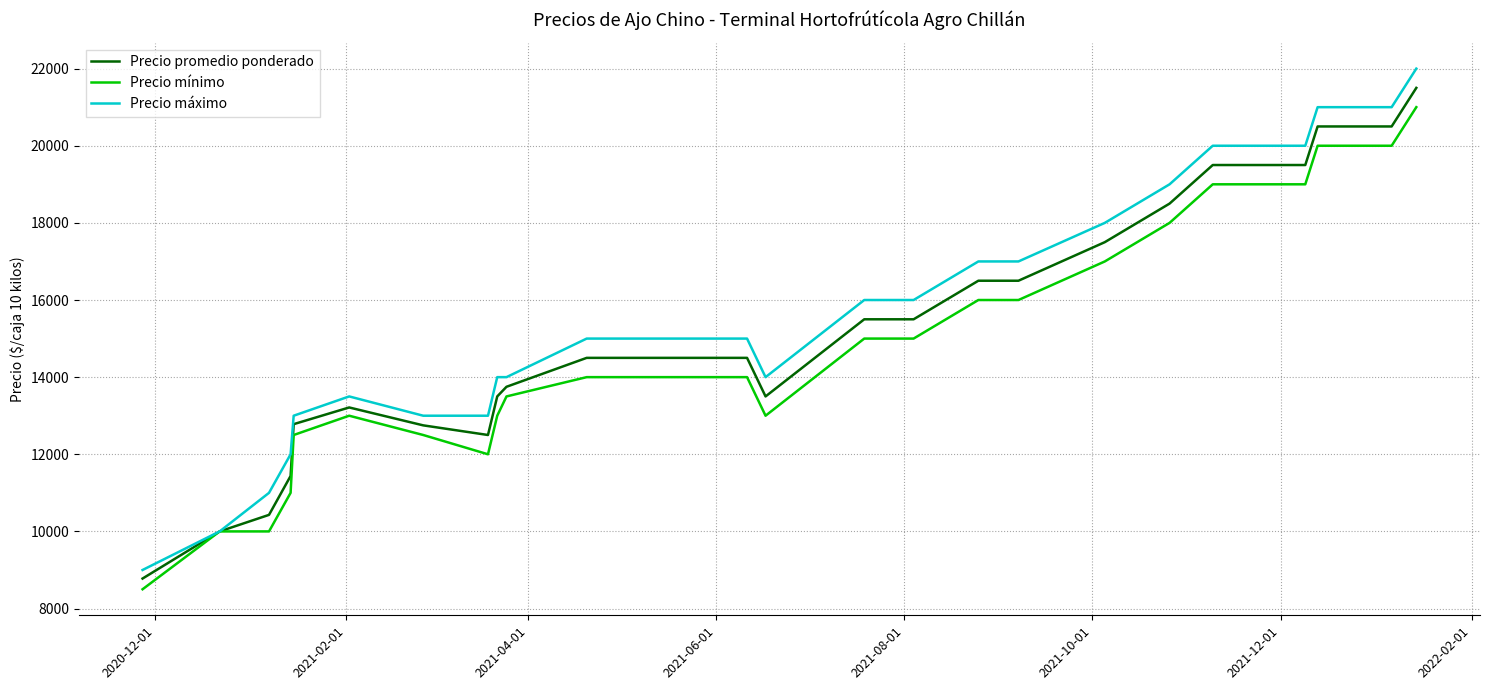

What is the minimum value for Precio mínimo?

8500